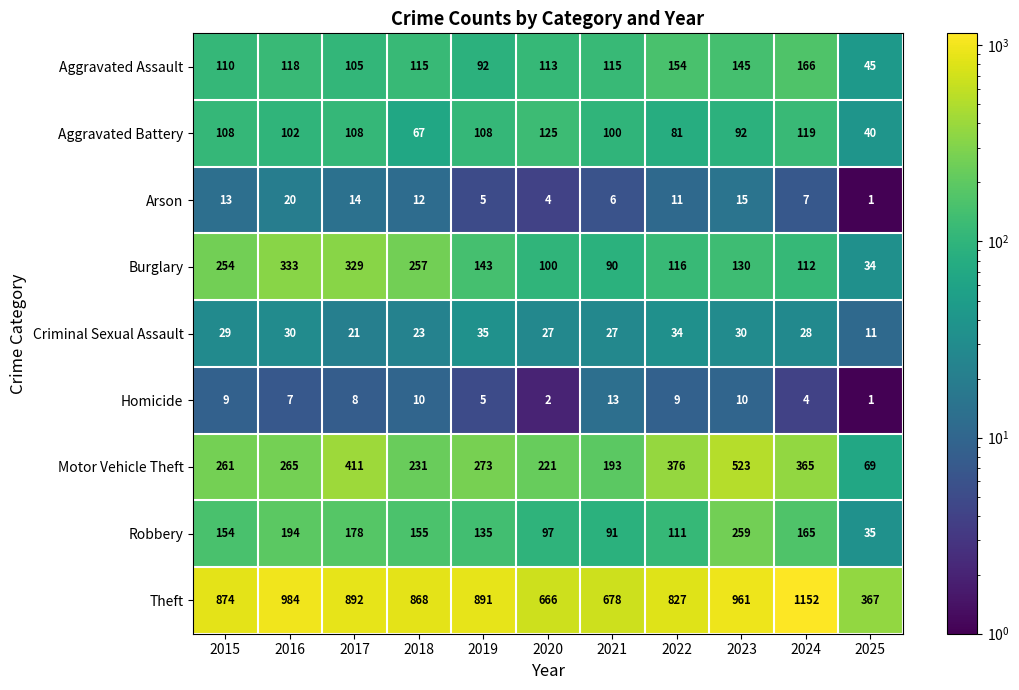

List the series in order of their peak value, lowest first.

Homicide, Arson, Criminal Sexual Assault, Aggravated Battery, Aggravated Assault, Robbery, Burglary, Motor Vehicle Theft, Theft